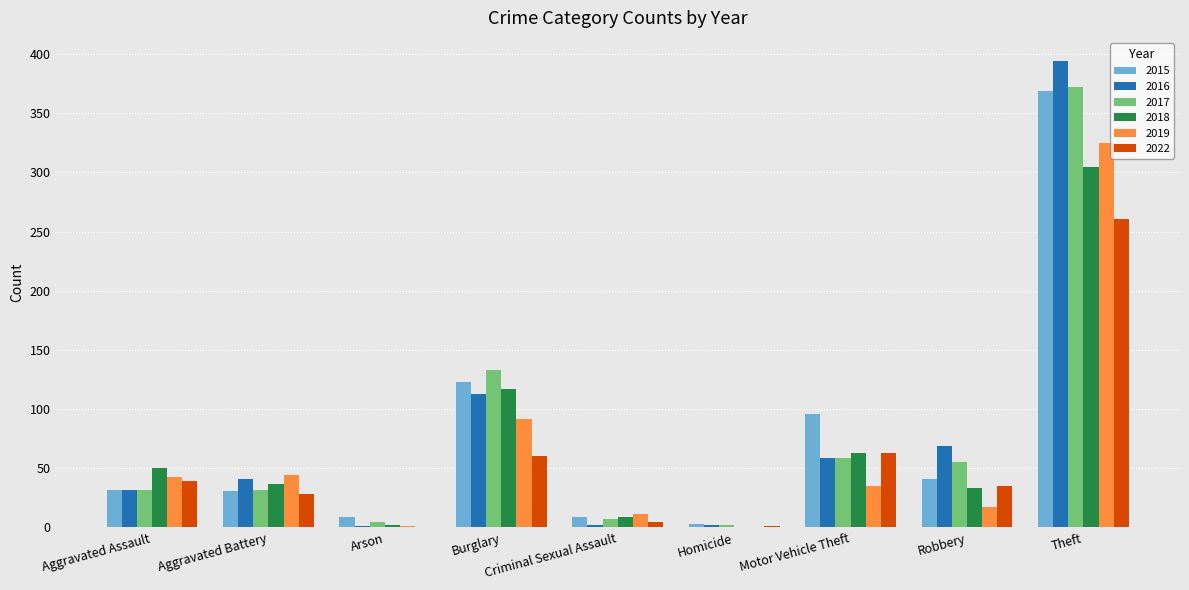

What is the sum of all 2022 values?

492